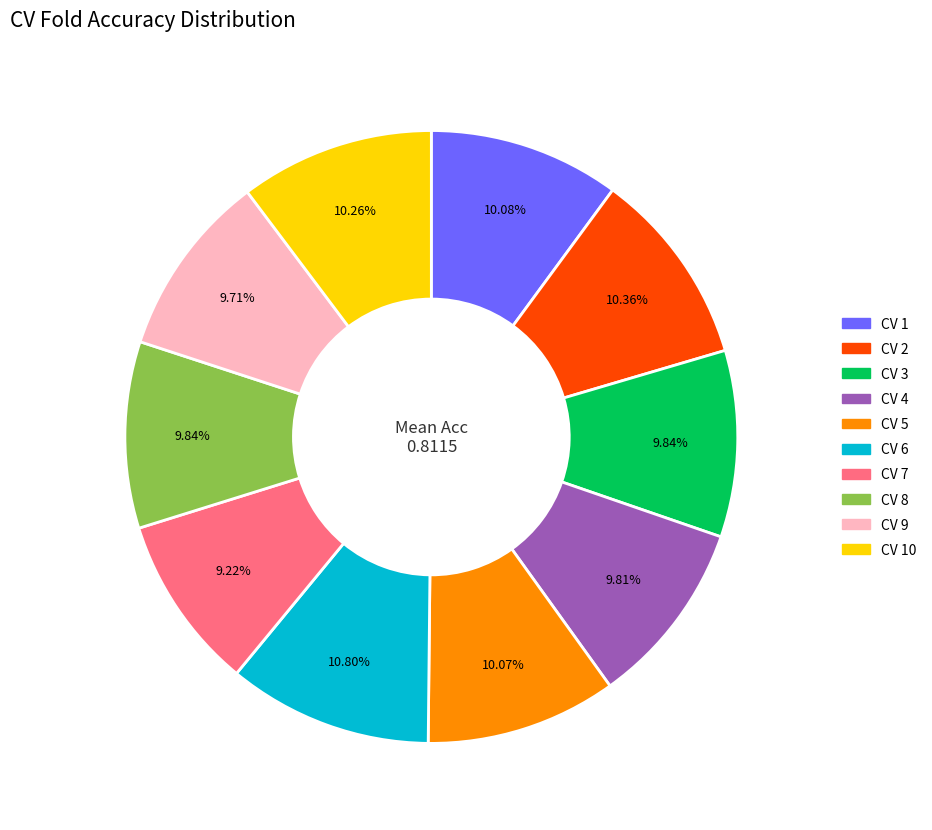

How many slices are in this pie chart?

10